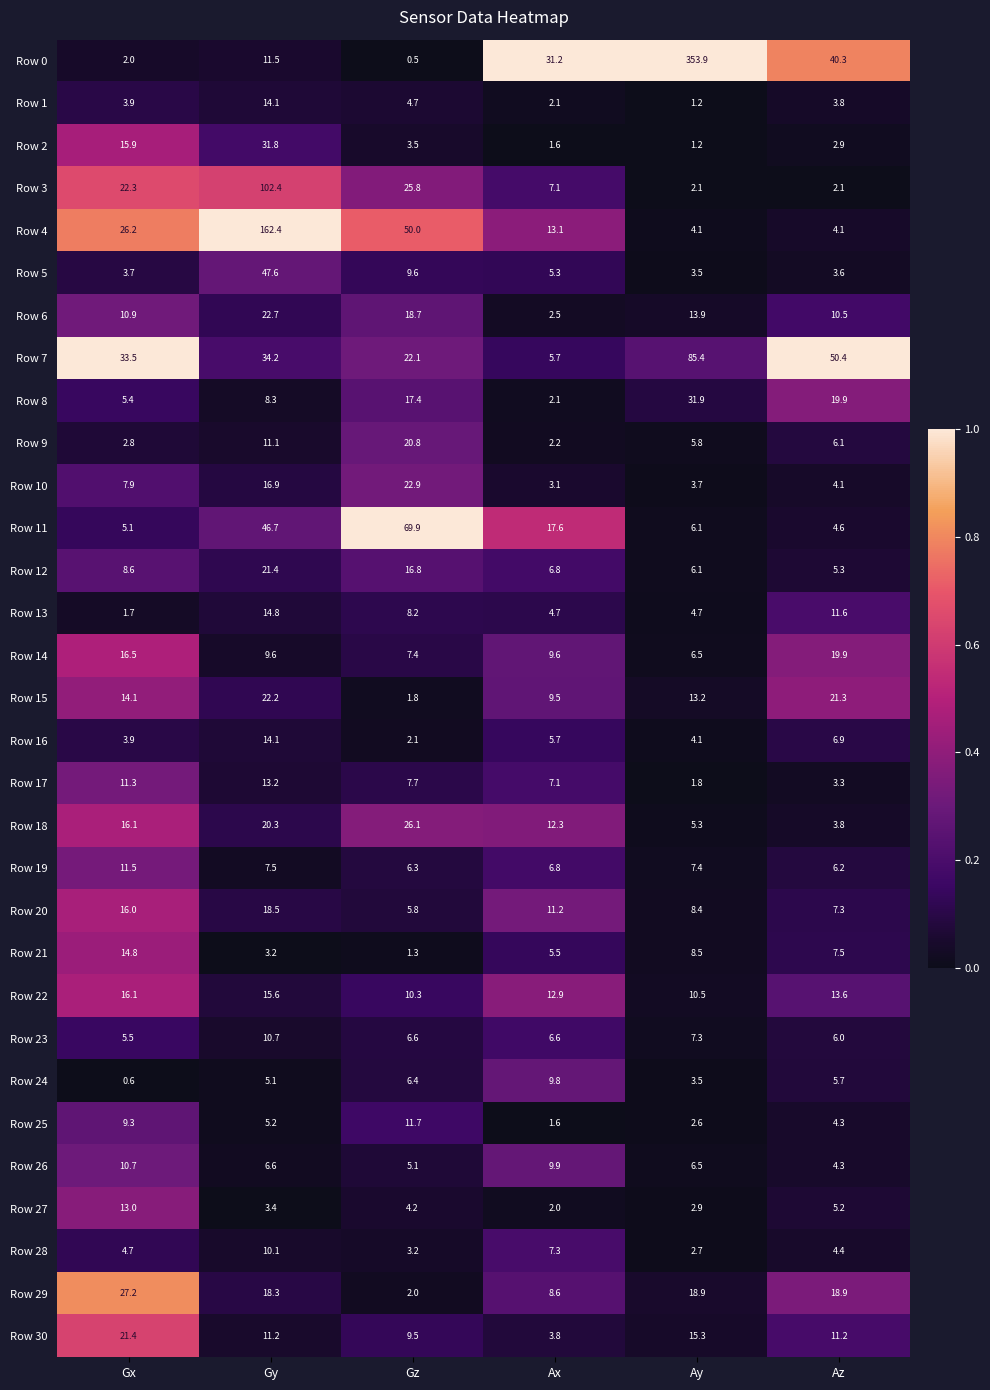

What is the average value of the Row 22 series?

13.2